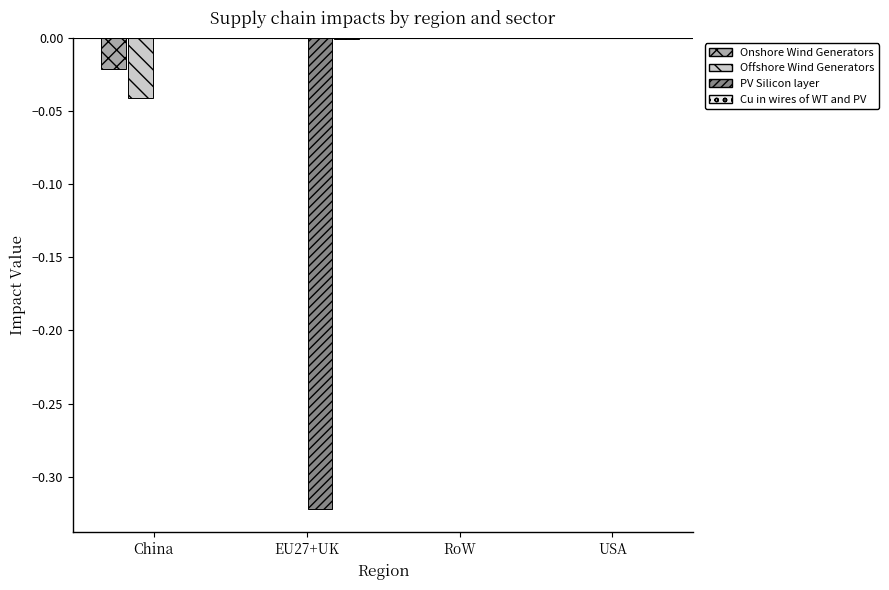

What position from the left is China?

1